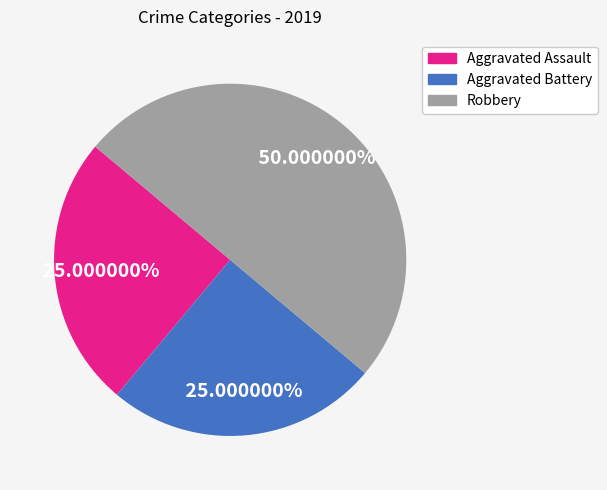

To the nearest percent, what is the difference between the largest and smallest slice percentages?

25%